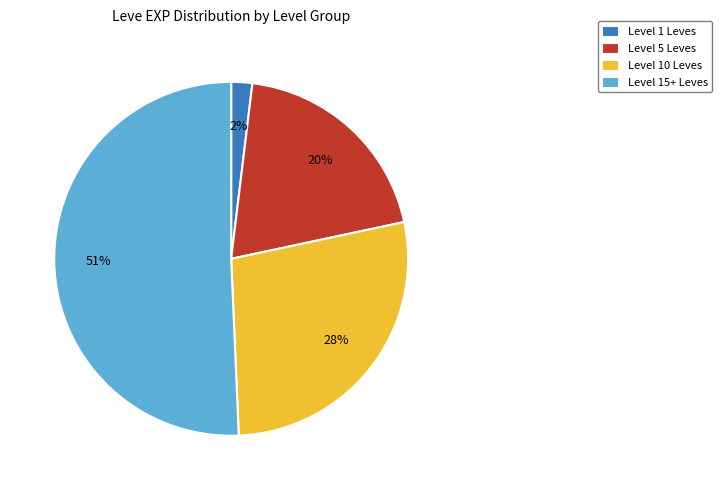

Do Level 5 Leves and Level 1 Leves together represent more than half of the pie?

No